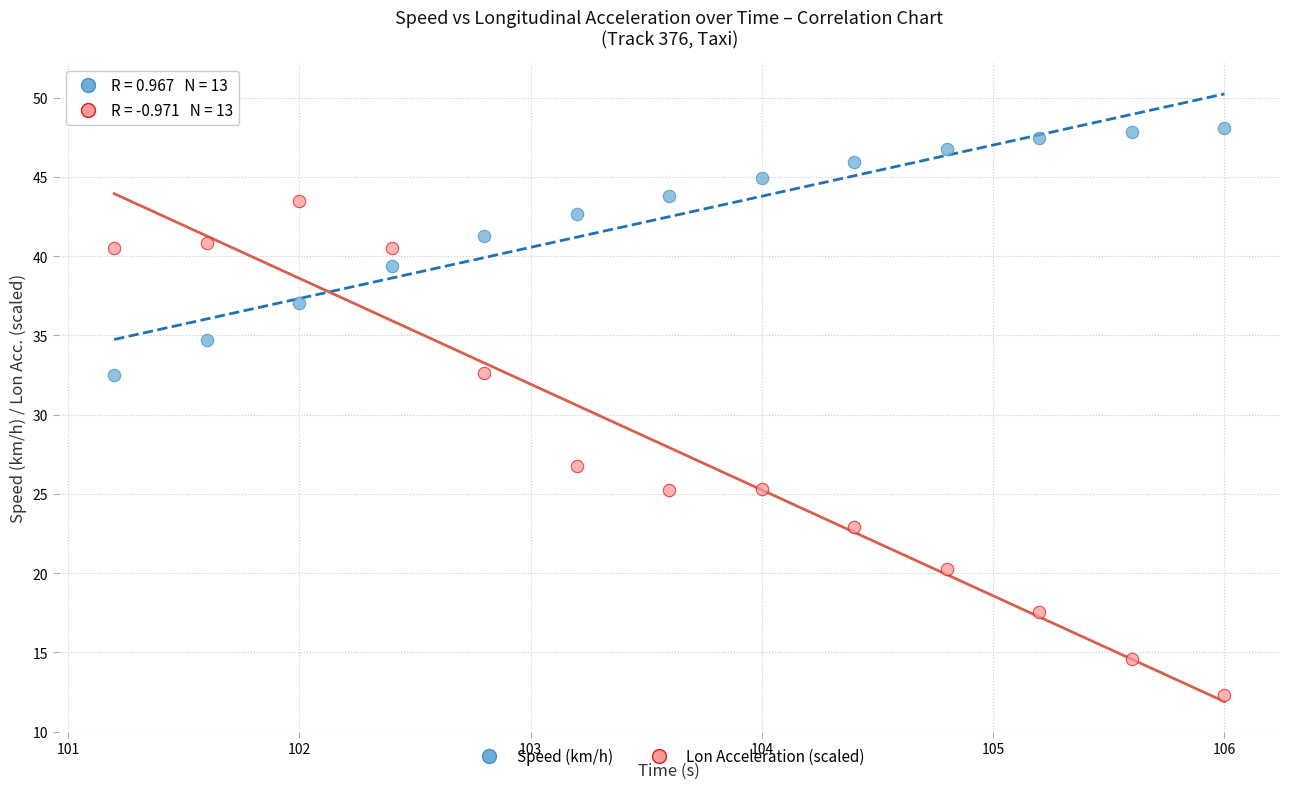

Which series reaches the minimum Y coordinate?

Lon Acceleration (scaled)